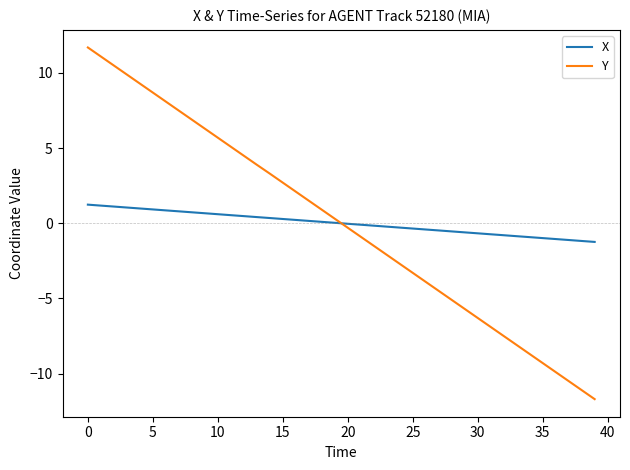

How many series are shown in this chart?

2